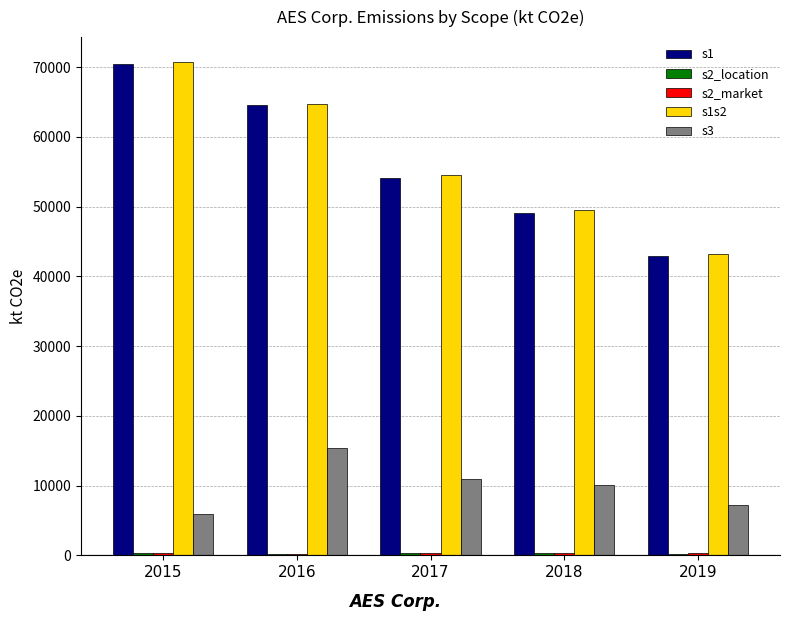

Is it true that s3 equals 5865.8 at 2015?

True